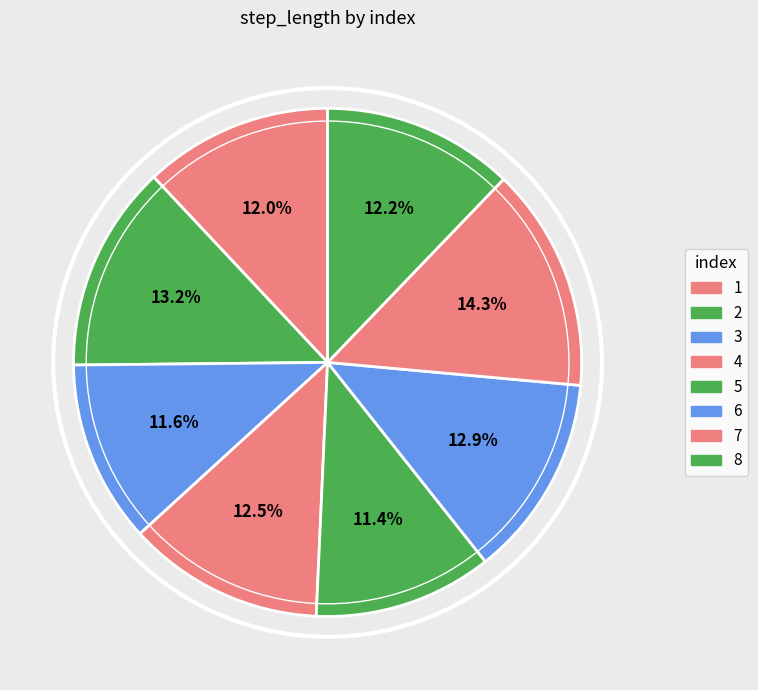

Does 5 represent more than half of the total?

No